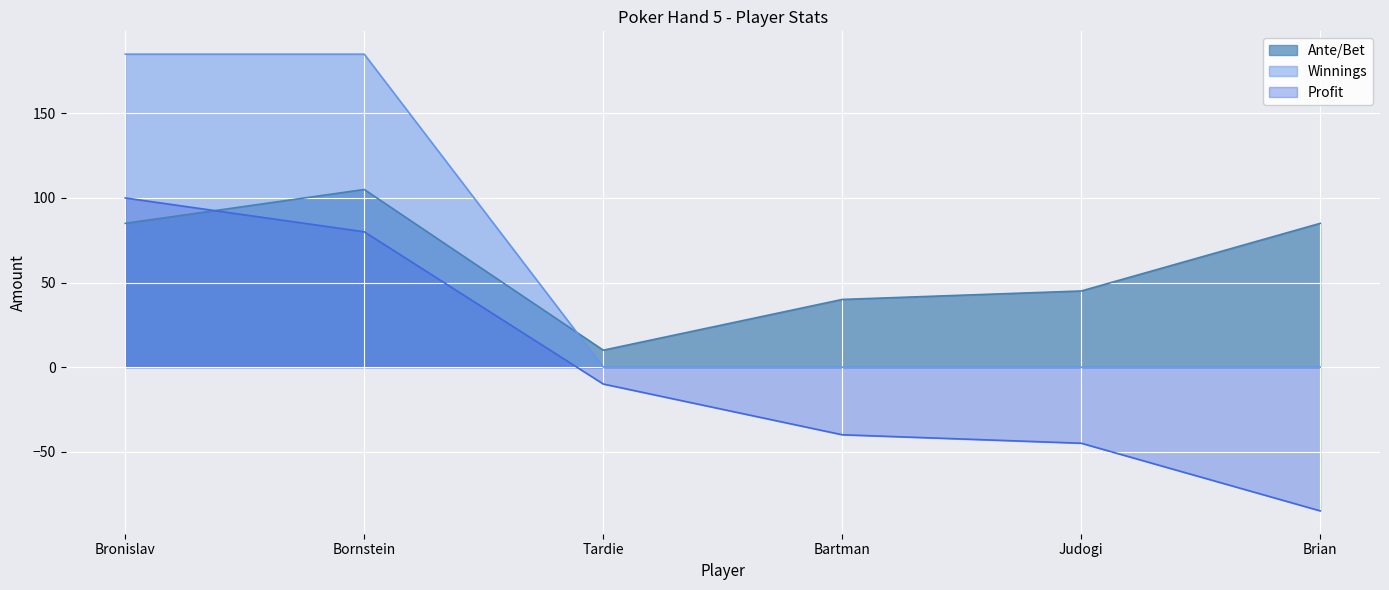

Reading left to right, list all the values displayed in this chart.

Ante/Bet: Bronislav=85	Bornstein=105	Tardie=10	Bartman=40	Judogi=45	Brian=85
Winnings: Bronislav=185	Bornstein=185	Tardie=0	Bartman=0	Judogi=0	Brian=0
Profit: Bronislav=100	Bornstein=80	Tardie=-10	Bartman=-40	Judogi=-45	Brian=-85